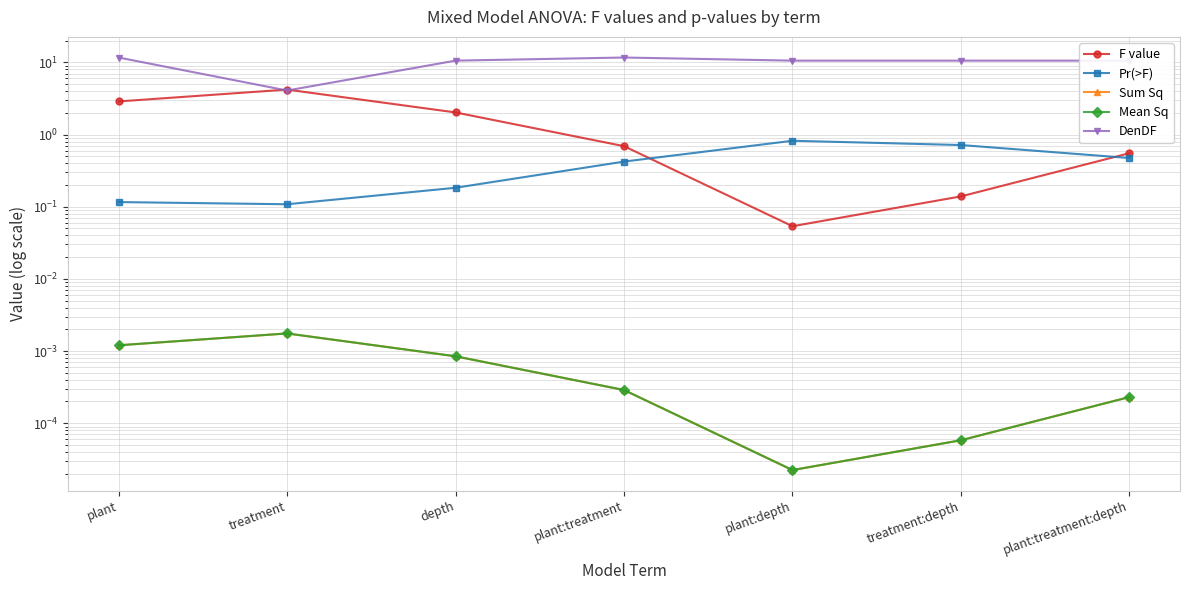

Which series has the largest range (max minus min)?

DenDF